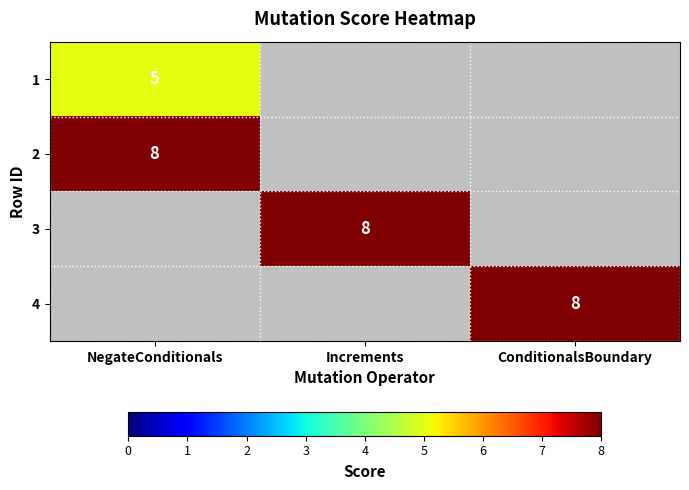

What is the spread (max minus min) of values at NegateConditionals?

8